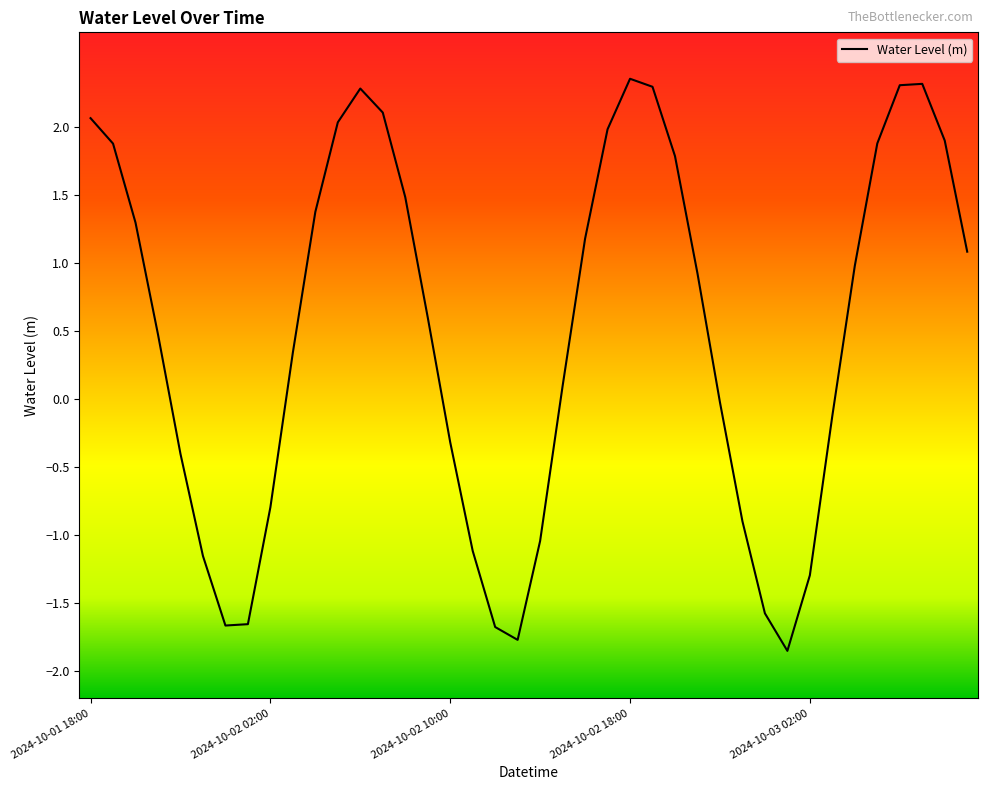

What is the difference between the maximum and minimum values?

4.2